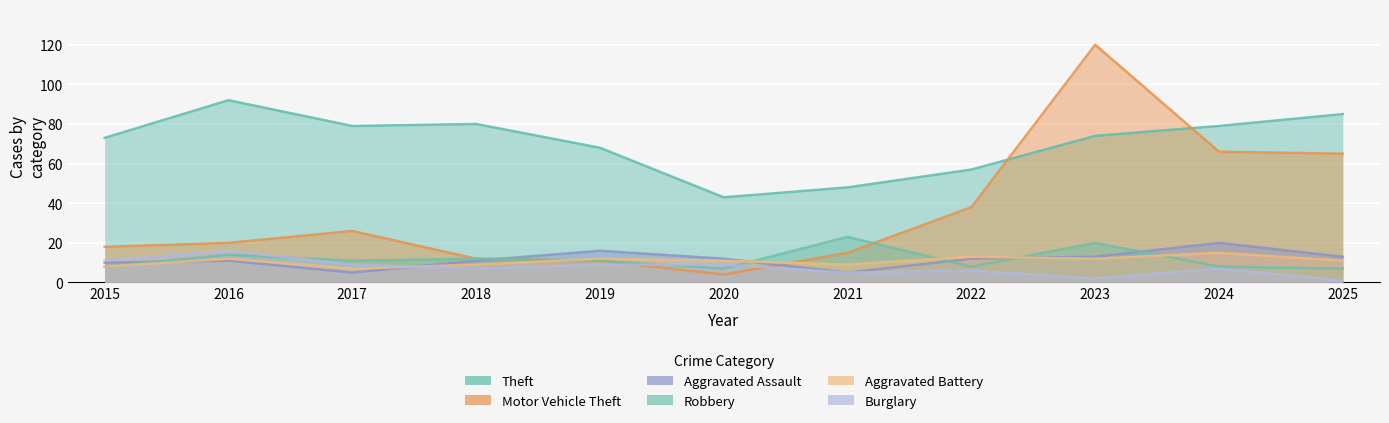

At which category does Motor Vehicle Theft reach its first local valley?

2020